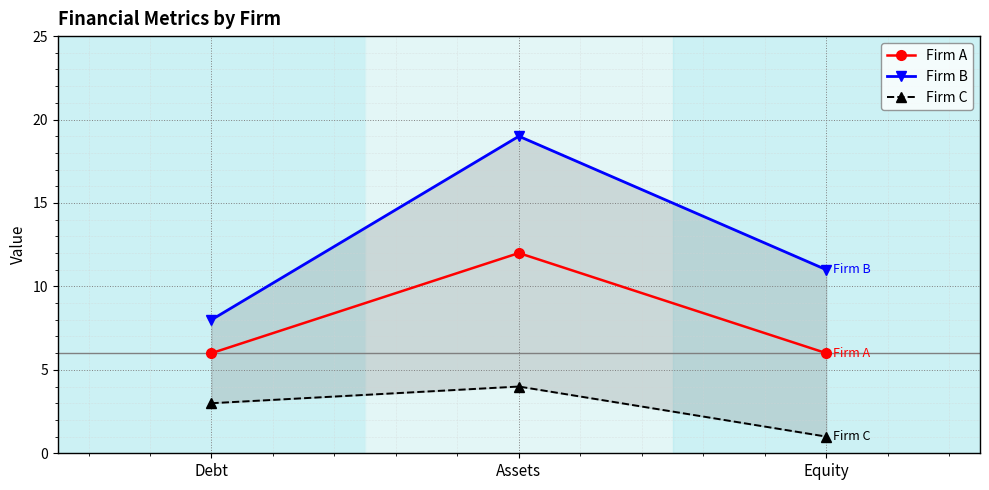

What is the difference between the maximum and minimum values in the Firm A series?

6